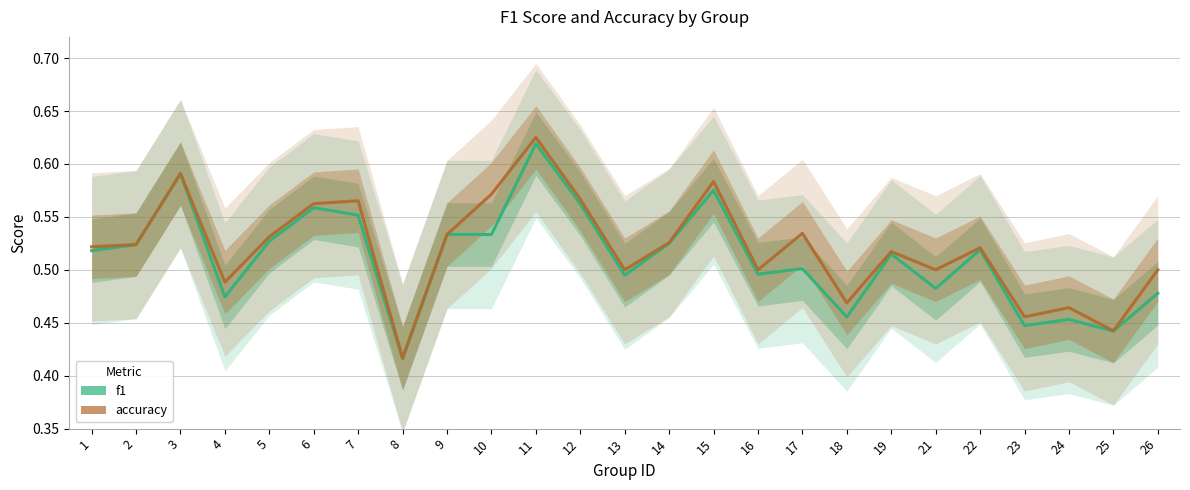

Which label corresponds to the smallest value in the chart?

8